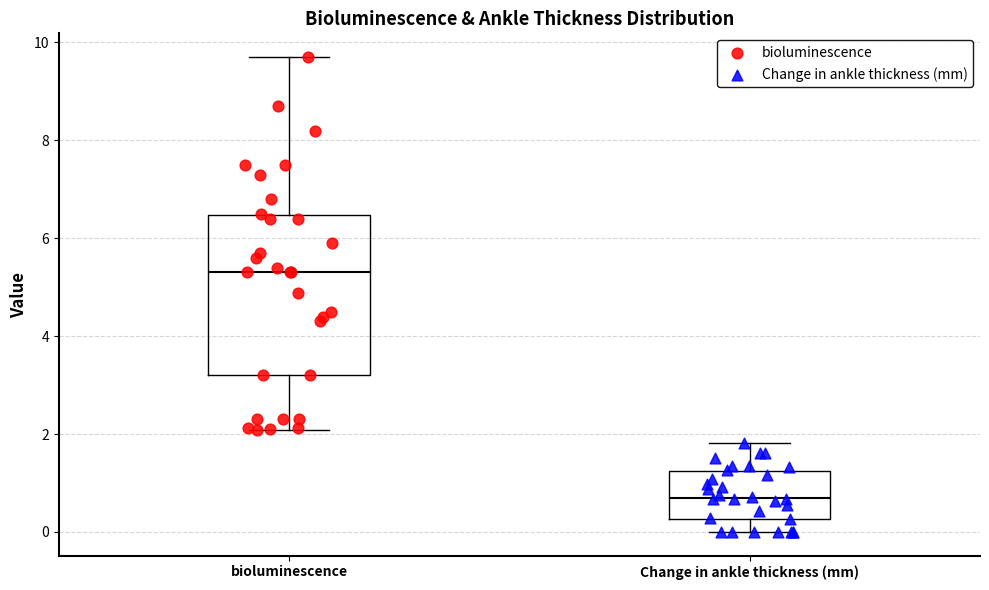

Reading left to right, read every box against the y-axis: the position of its median line, the range the box covers, and the ends of its whiskers. The values are not printed on the chart, so give them approximately, as read against the axis.

bioluminescence: median 5.4, box 3.2 to 6.4, whiskers 2.0 to 9.8
Change in ankle thickness (mm): median 0.6, box 0.2 to 1.2, whiskers 0.0 to 1.8